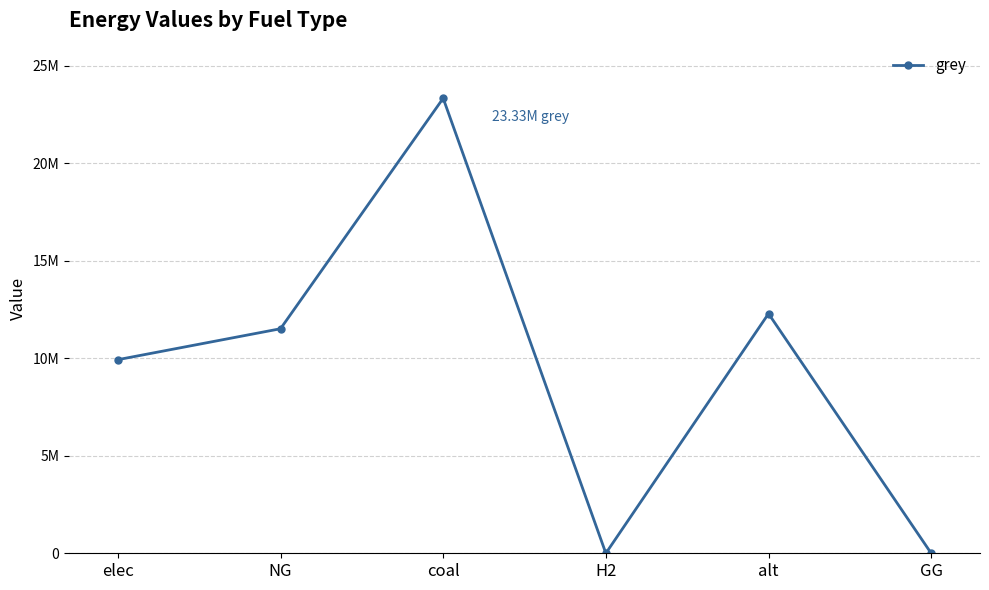

Is this an area chart (filled region under the line)?

No